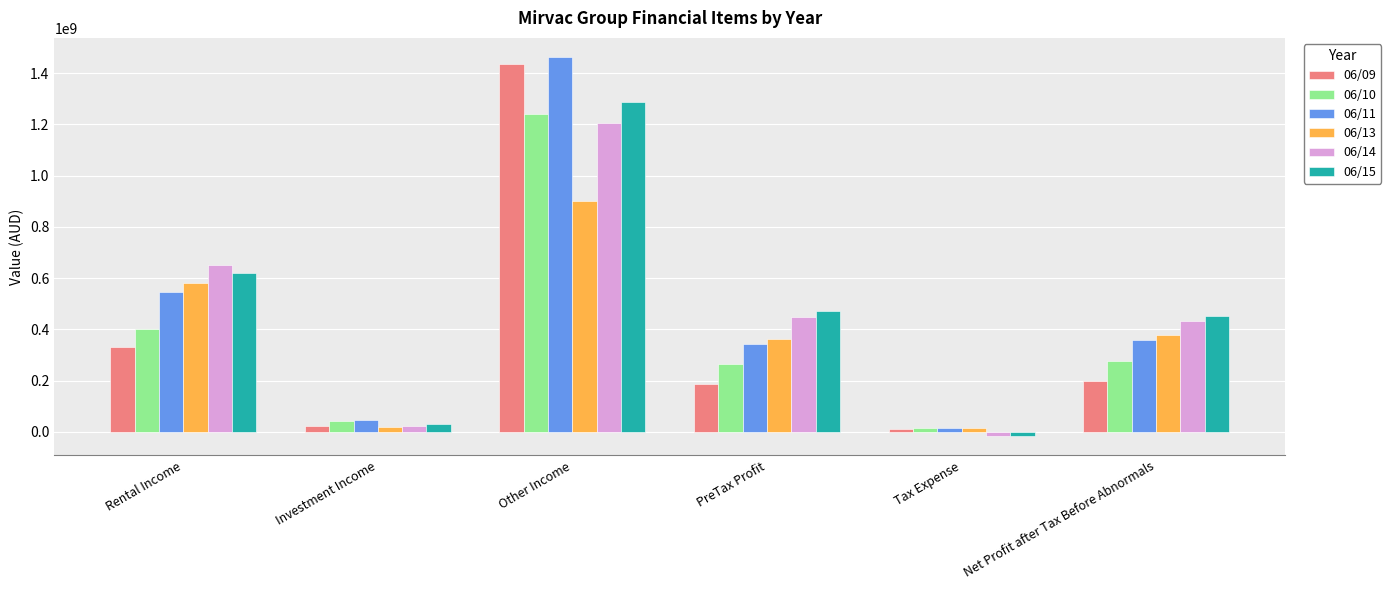

How many categories are shown in the chart?

6